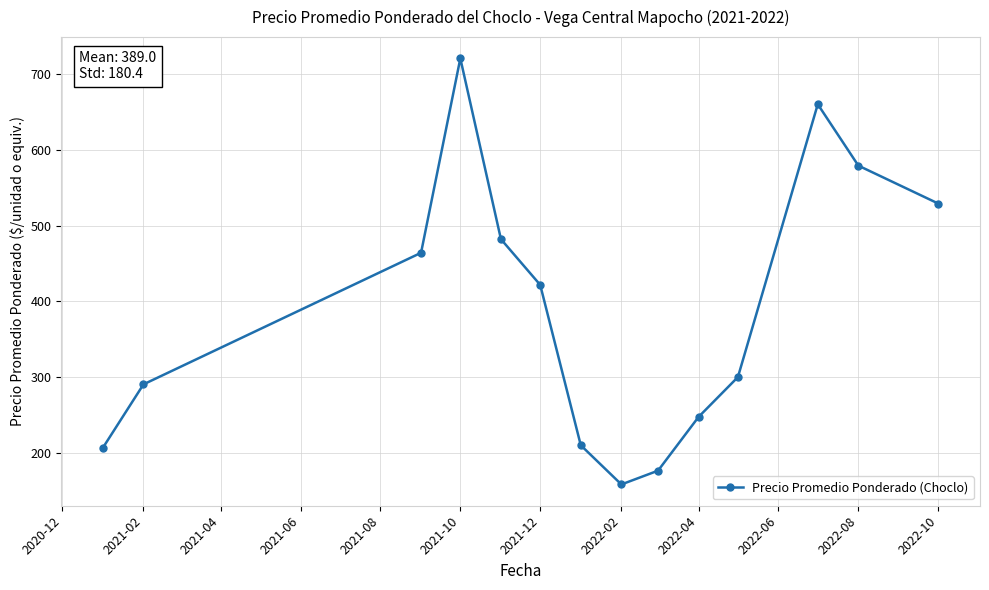

True or false: the data has more than 1 interior local peaks.

True